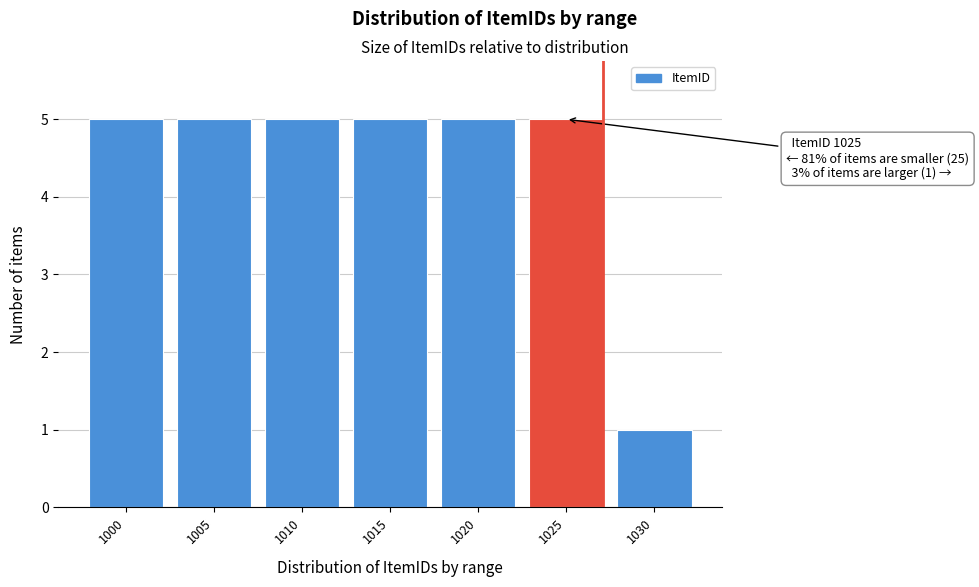

Reading left to right, what are all the values shown in this chart?

5	5	5	5	5	5	1